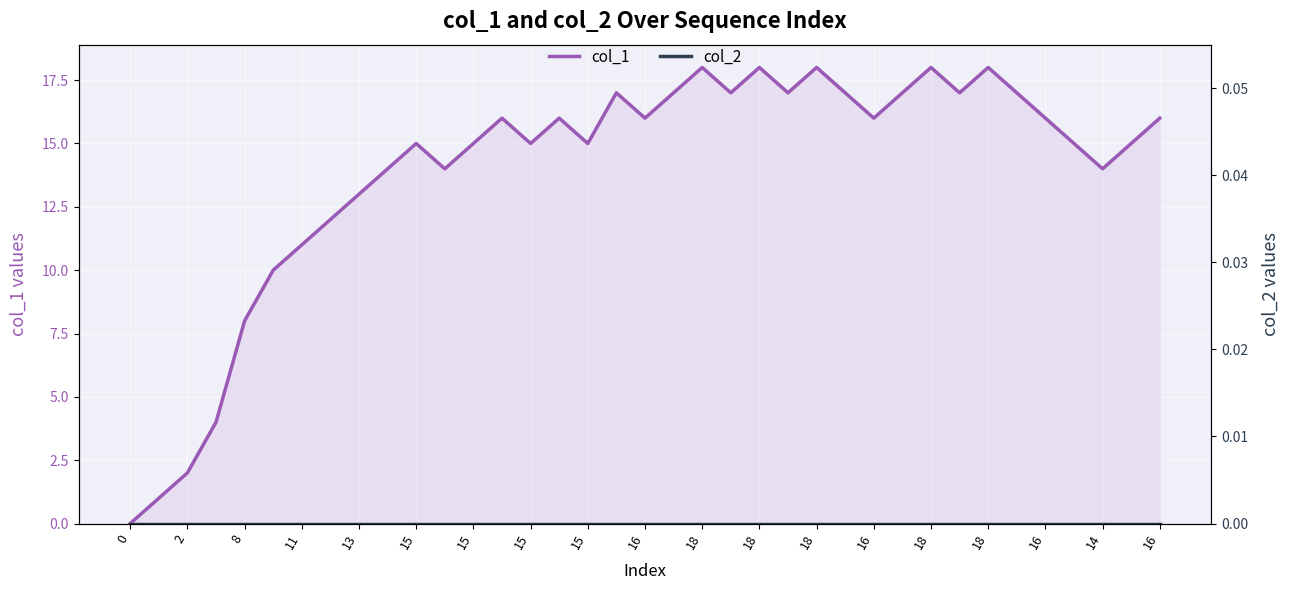

True or false: col_2 has more than 0 interior local peaks.

False